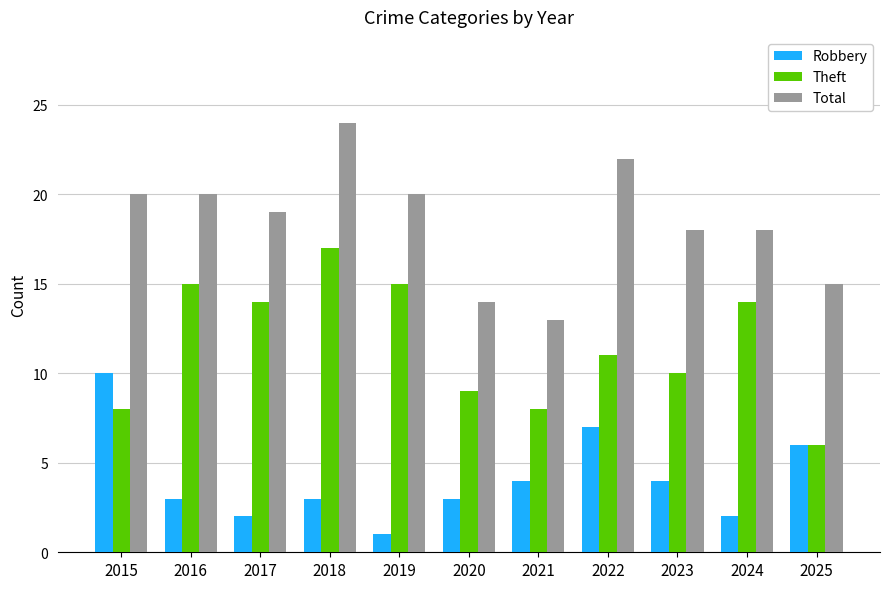

What is the average value of the Theft series?

12